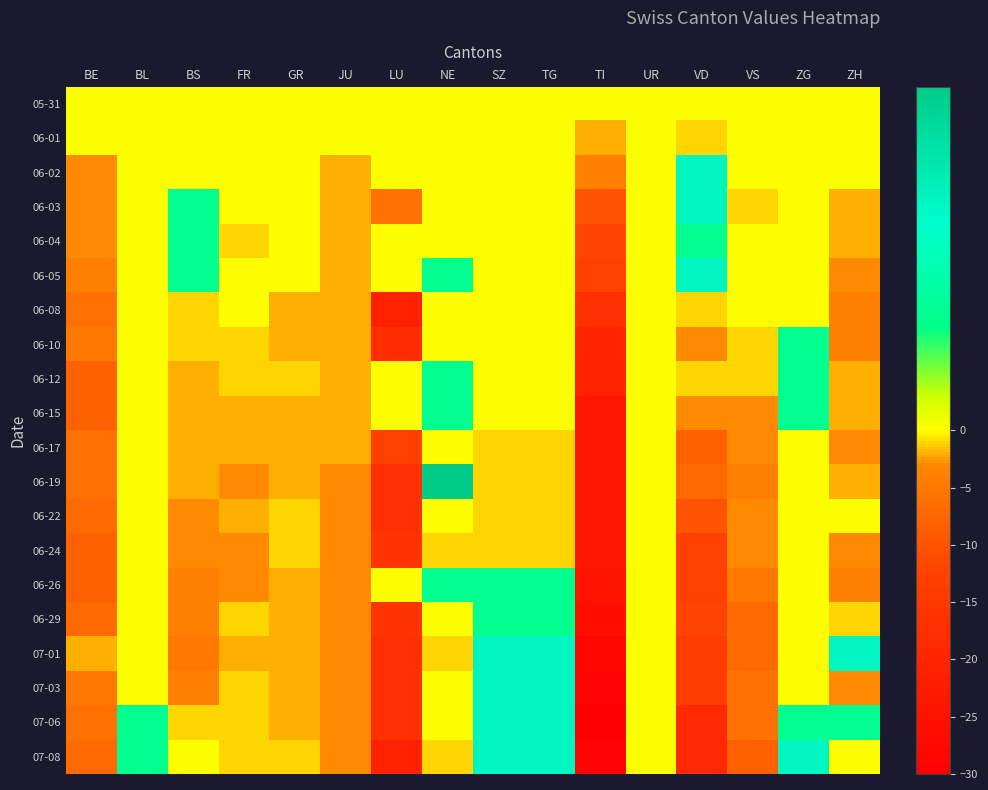

Which series has the largest total across all categories?

05-31